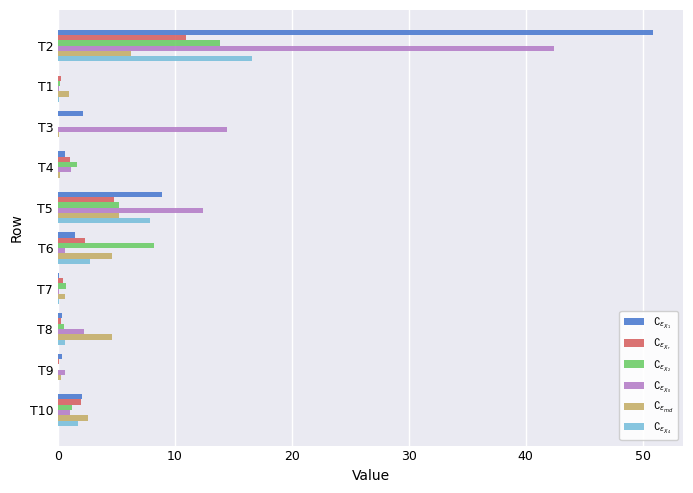

At which category is the sum across all series the highest?

T2